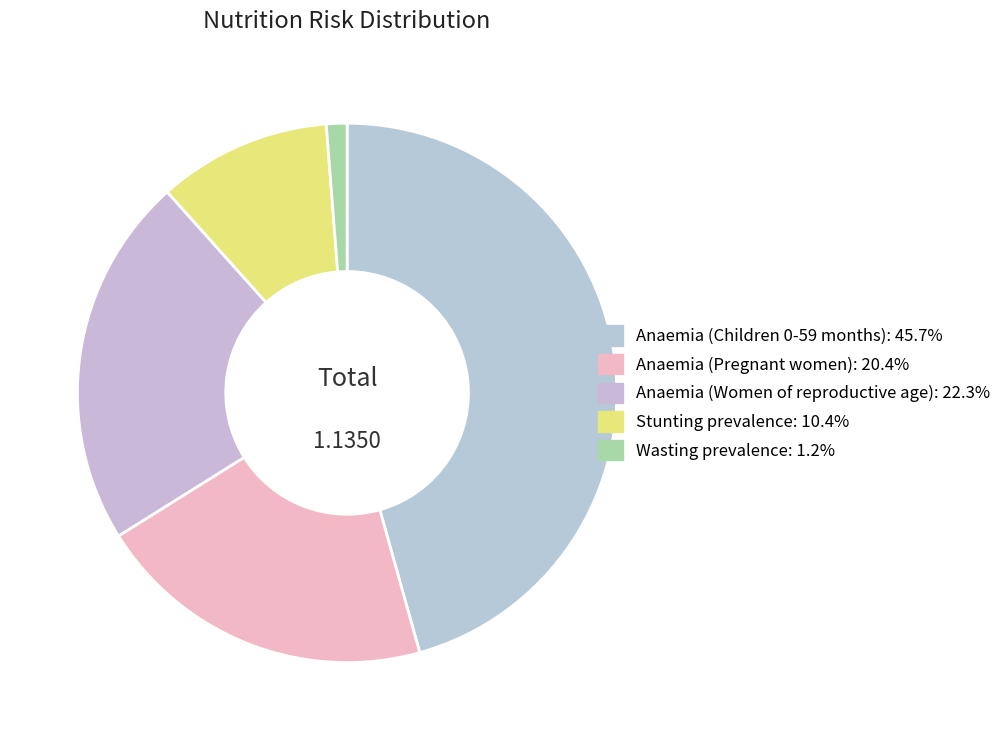

To the nearest percent, what portion does Anaemia (Children 0-59 months) represent?

46%